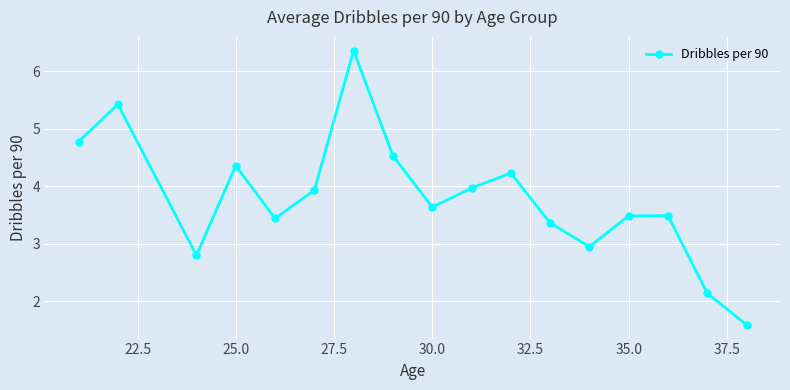

What is the greatest value displayed?

6.4